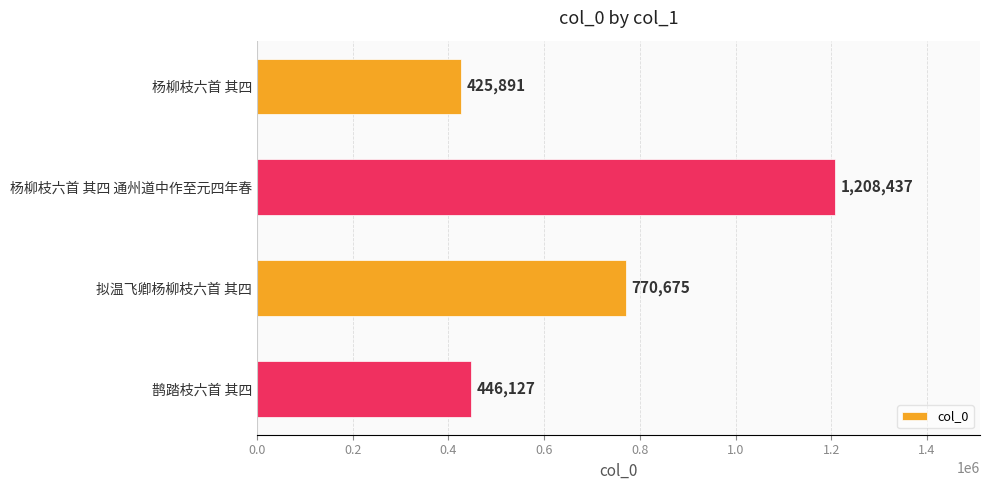

Reading bottom to top, what are all the values shown in this chart?

鹊踏枝六首 其四=446127	拟温飞卿杨柳枝六首 其四=770675	杨柳枝六首 其四 通州道中作至元四年春=1208437	杨柳枝六首 其四=425891